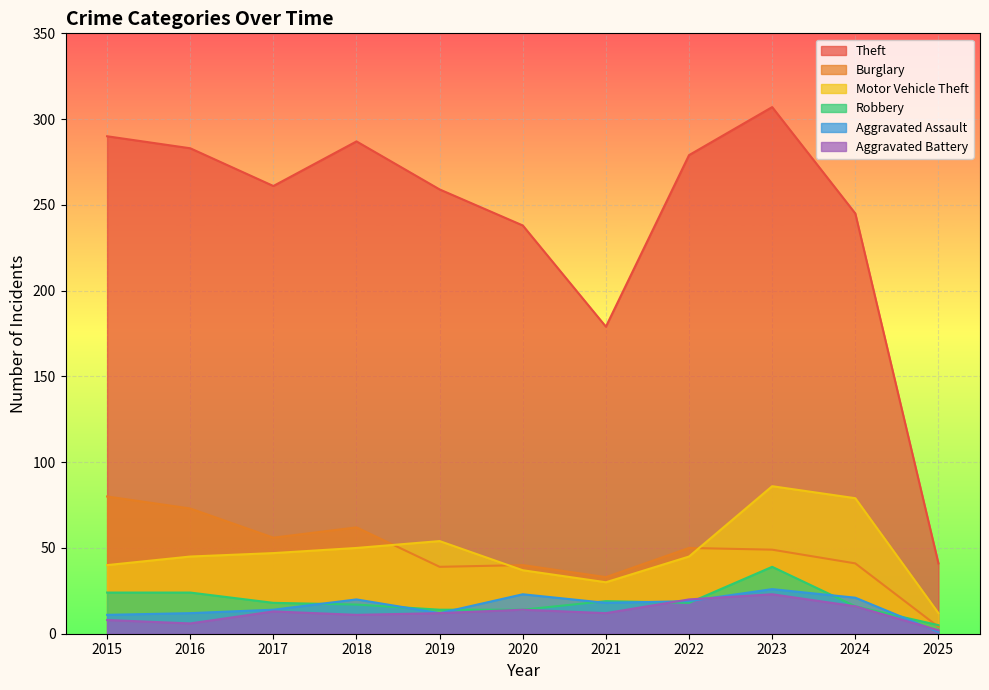

At 2021, list the series in order from smallest to largest.

Aggravated Battery, Aggravated Assault, Robbery, Motor Vehicle Theft, Burglary, Theft